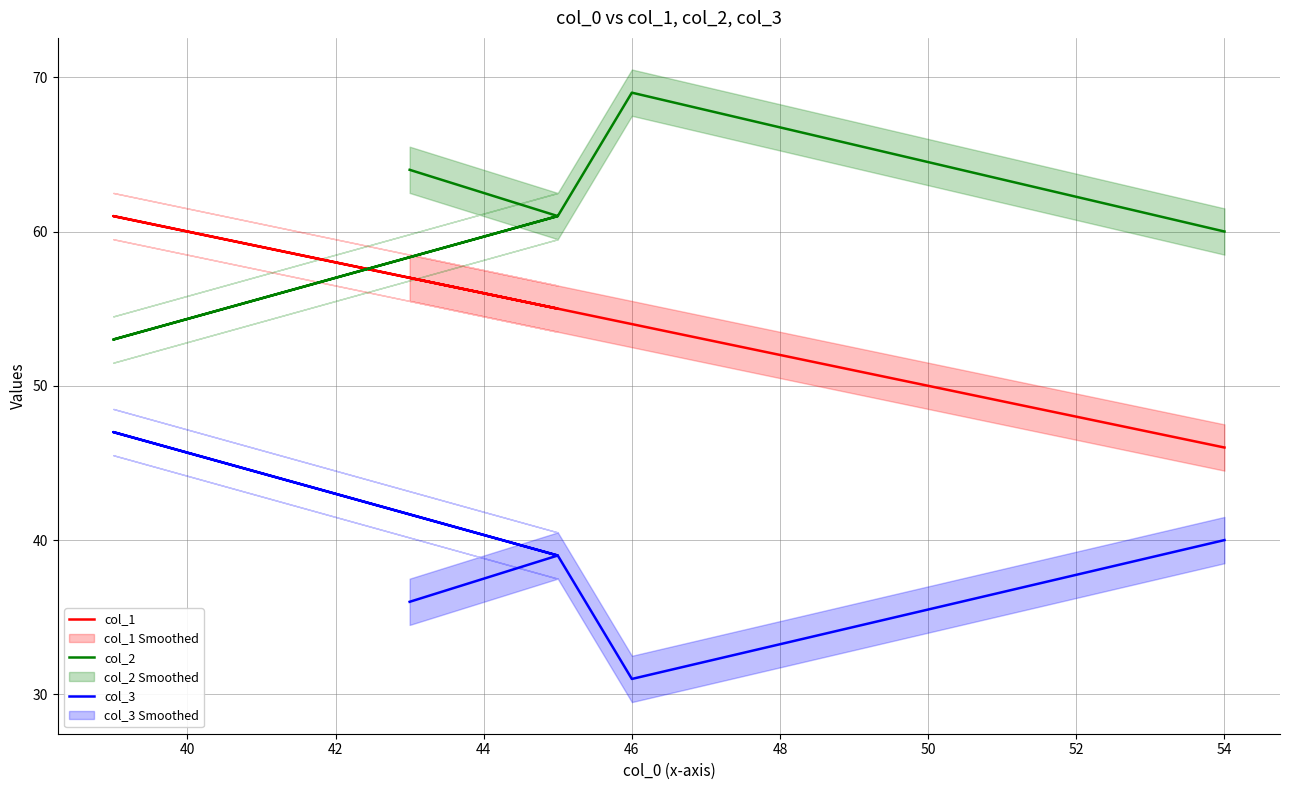

Rank the series by their average value, from highest to lowest.

col_2, col_1, col_3